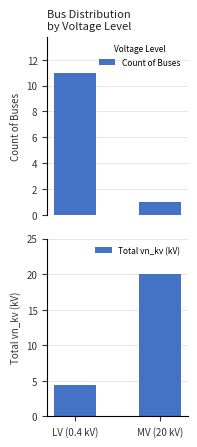

Reading left to right, transcribe all the data shown in this chart.

Count of Buses: 11.0	1.0
Total vn_kv (kV): 4.4	20.0